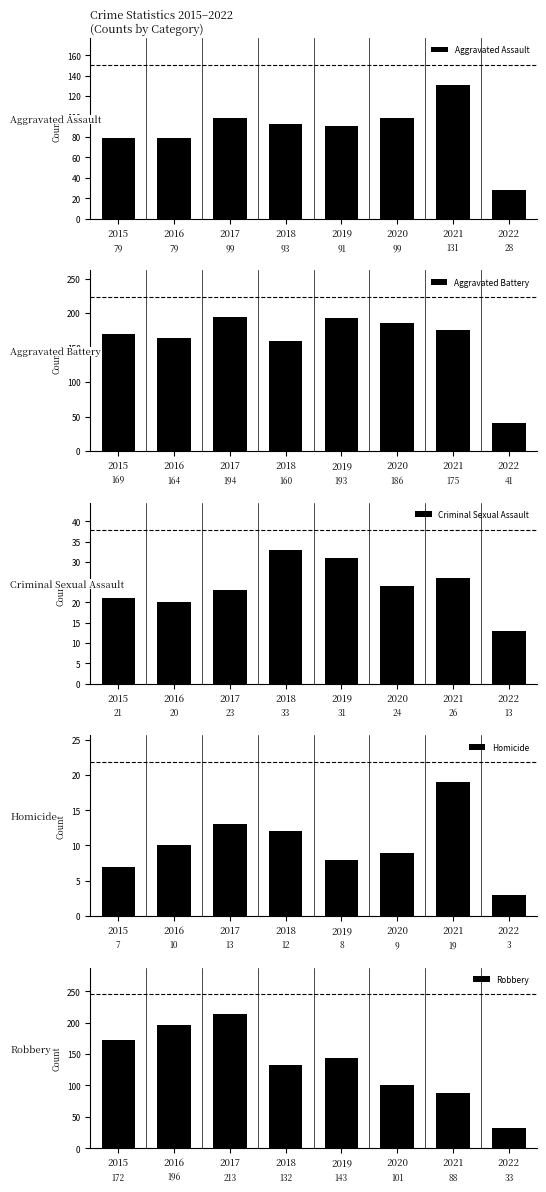

At how many categories does at least one series exceed 13?

8